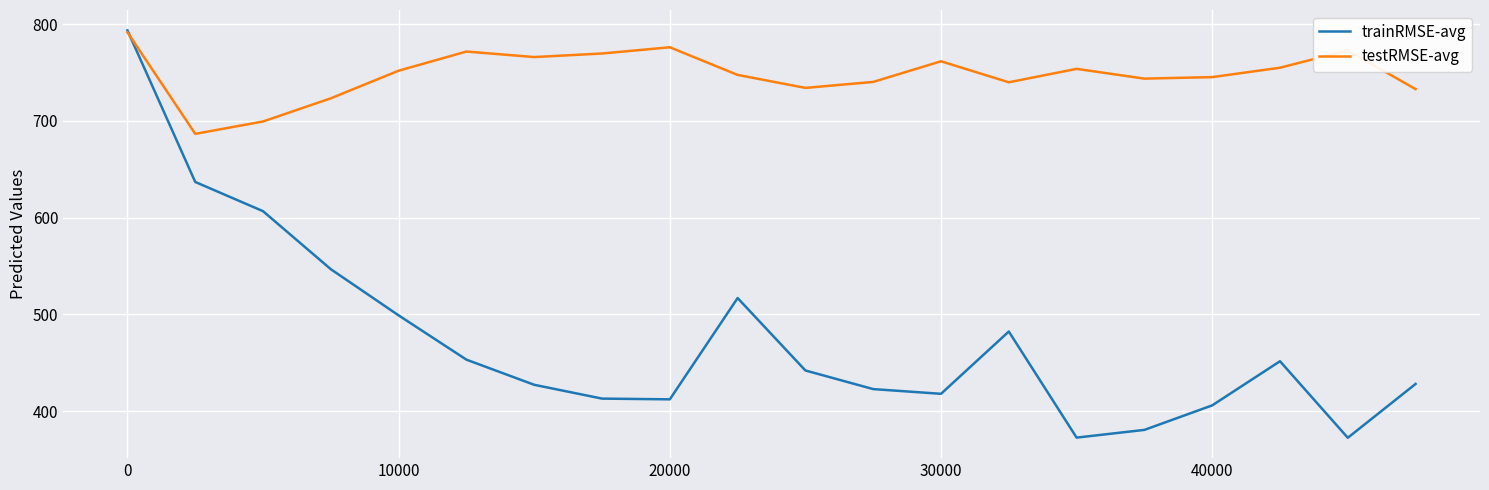

Which series has the largest total across all categories?

testRMSE-avg